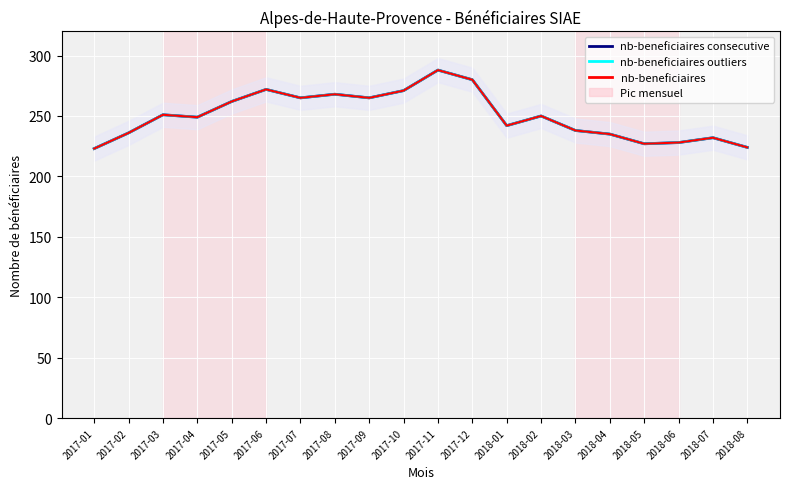

What is the sum of the nb-beneficiaires values at 2017-11 and 2017-05?

550